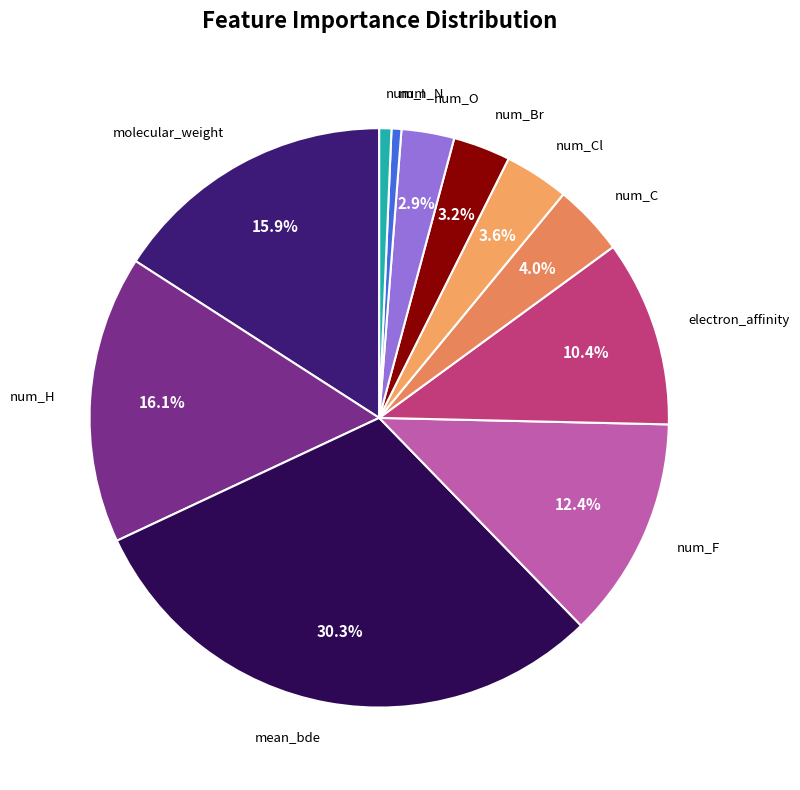

How many slices are in this pie chart?

11